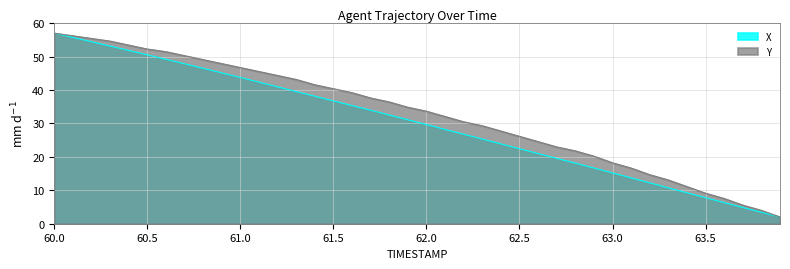

List the series in order of their peak value, highest first.

X, Y